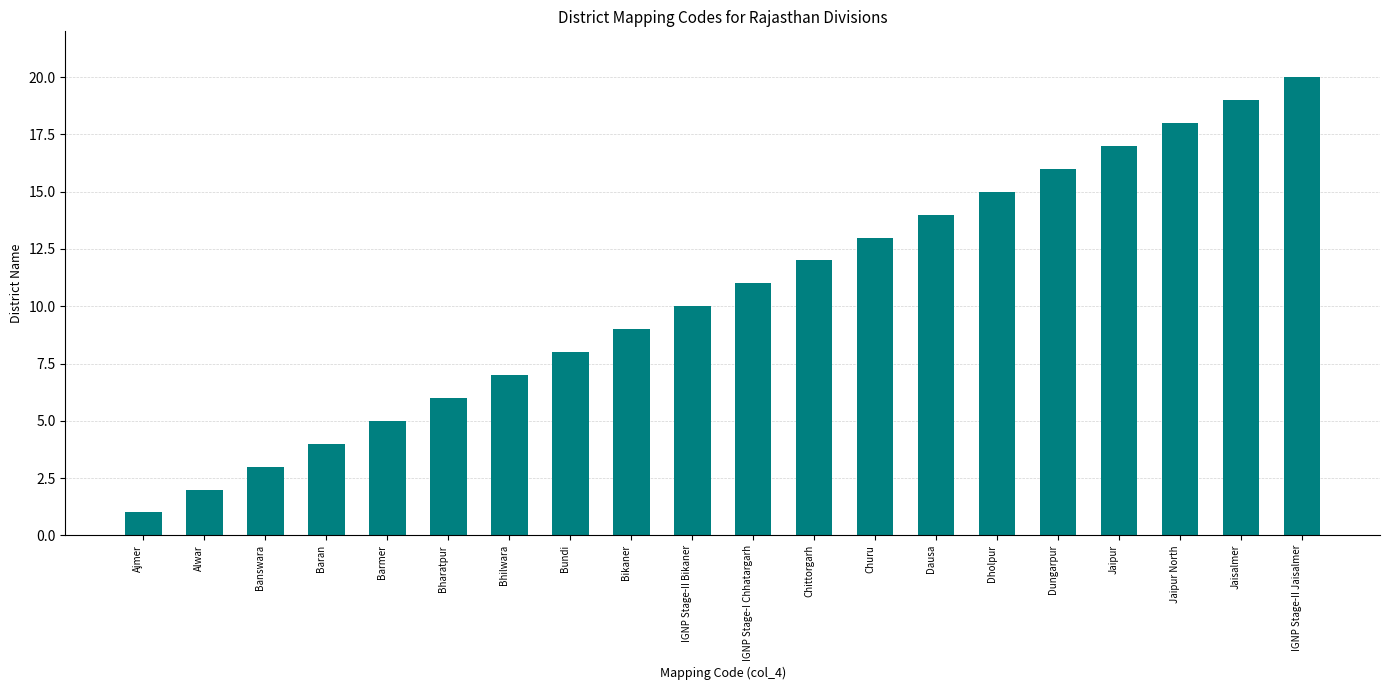

How many series are shown in this chart?

1